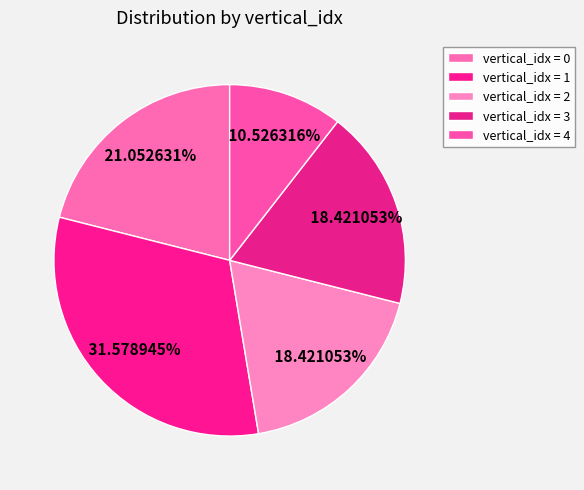

How many segments does this pie chart have?

5